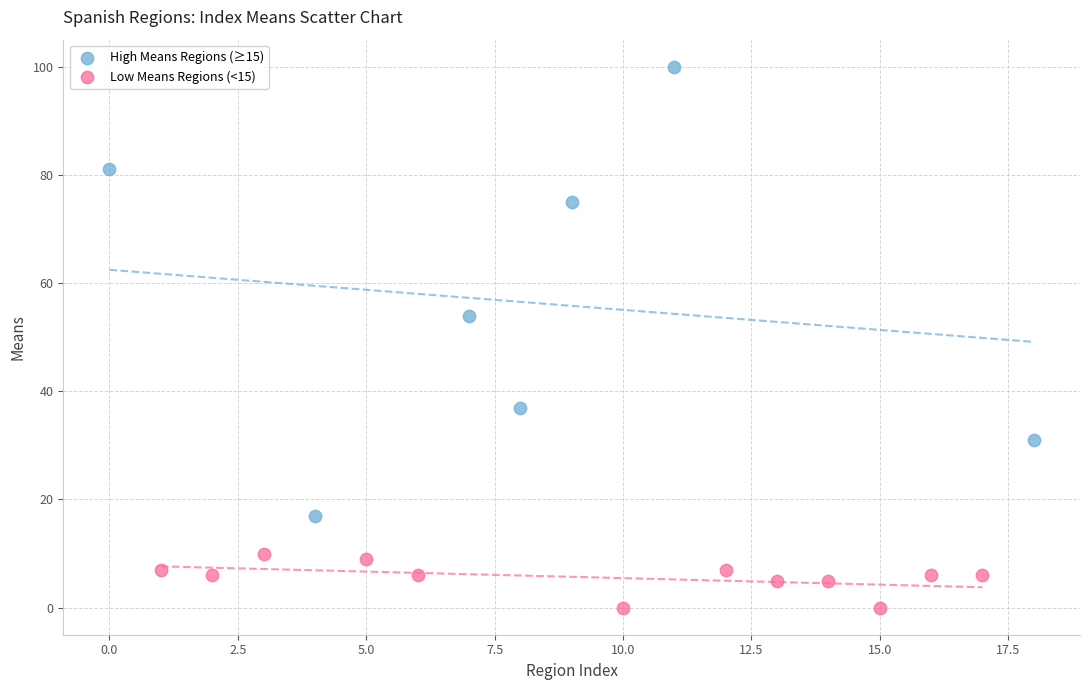

Which series reaches the maximum Y coordinate?

High Means Regions (≥15)